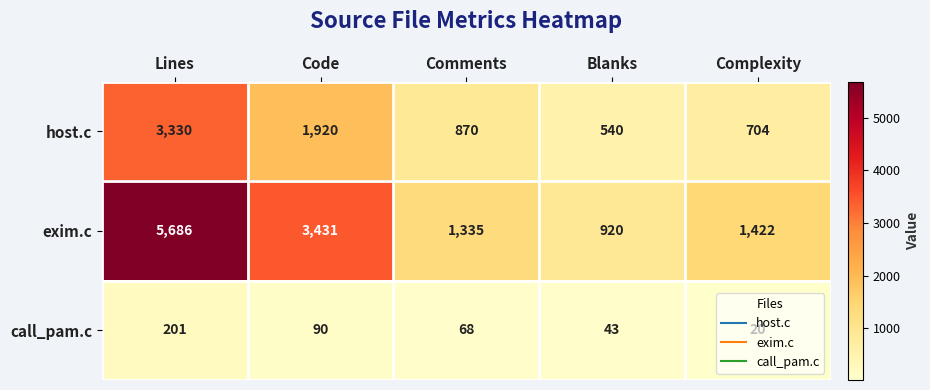

Which series has the largest total across all categories?

exim.c